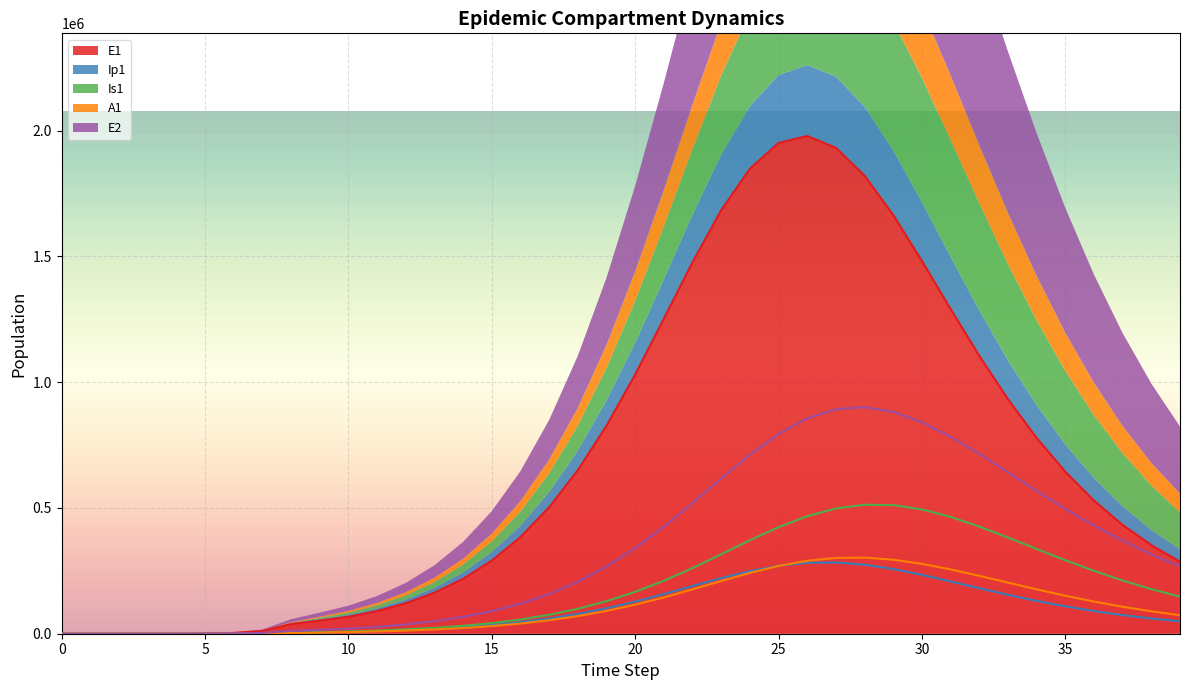

Which series has the largest range (max minus min)?

E1